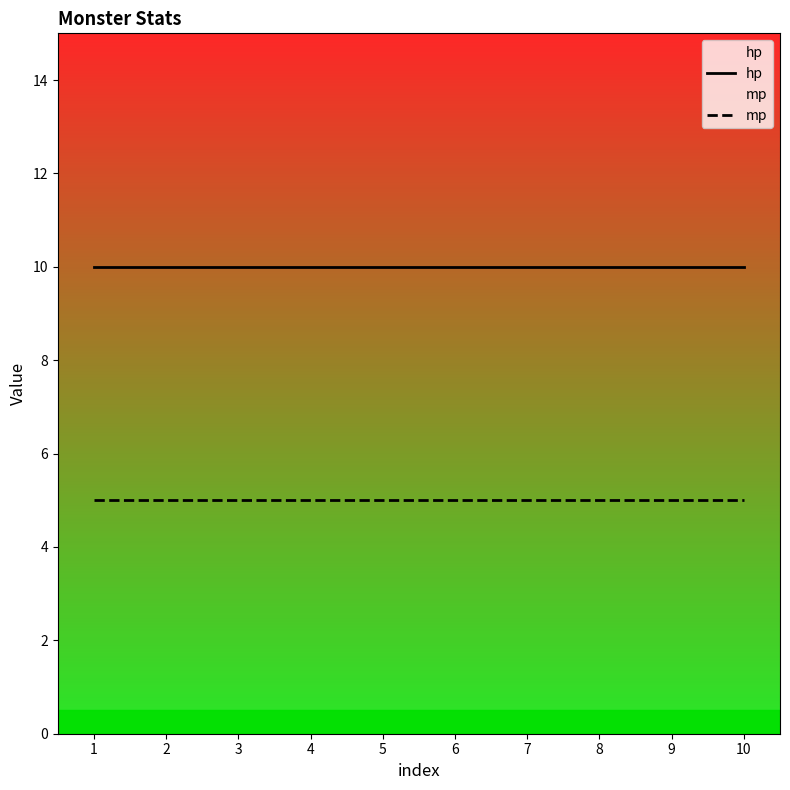

At which category is the sum across all series the highest?

1